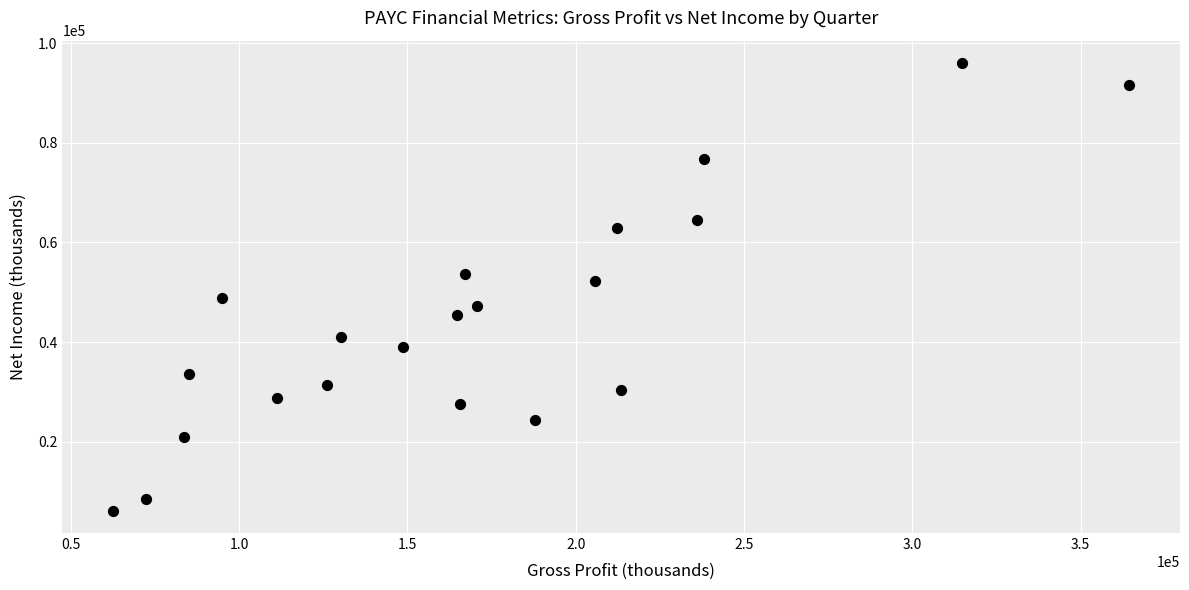

What is the range of X values (max minus min)?

301800